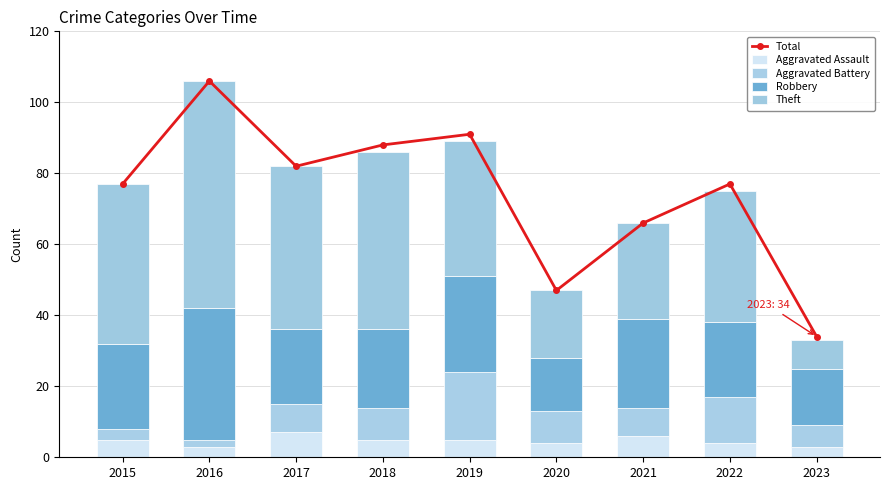

What is the value of the Robbery bar at the 4th from the left?

22